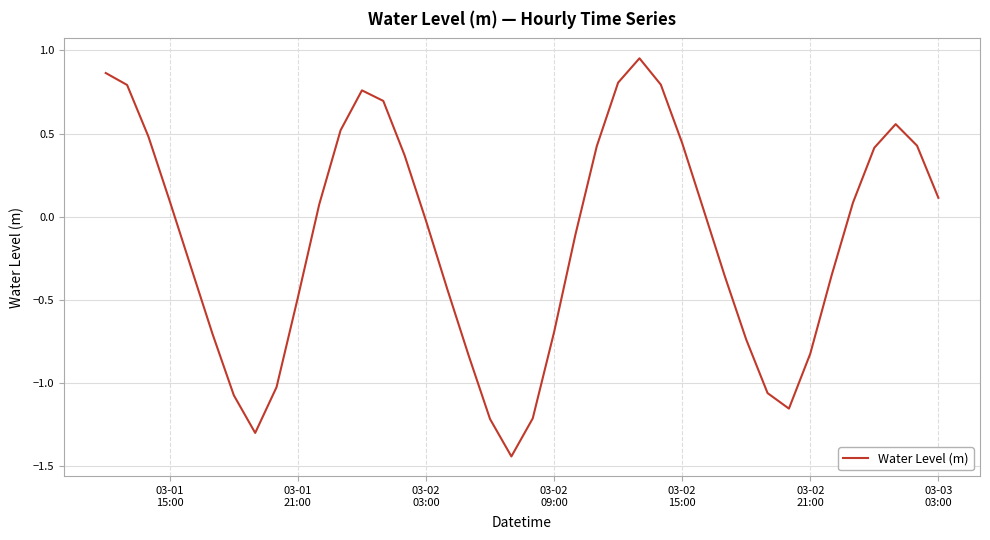

What is the difference between the maximum and minimum values?

2.4